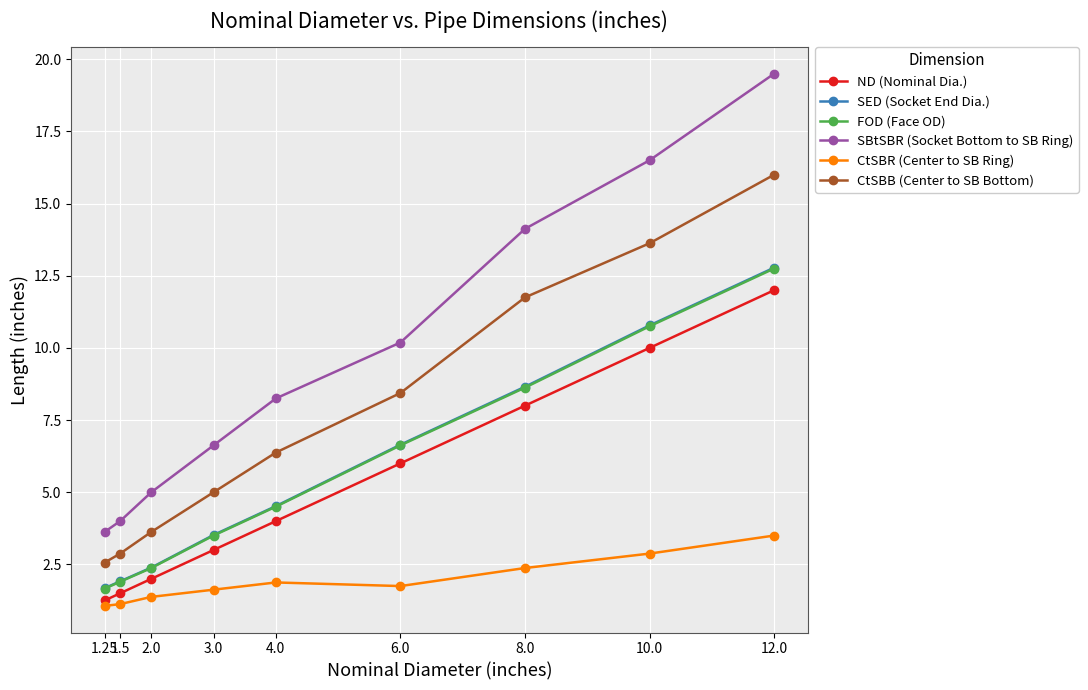

True or false: ND (Nominal Dia.) has a value of 0.9 at 3.0.

False